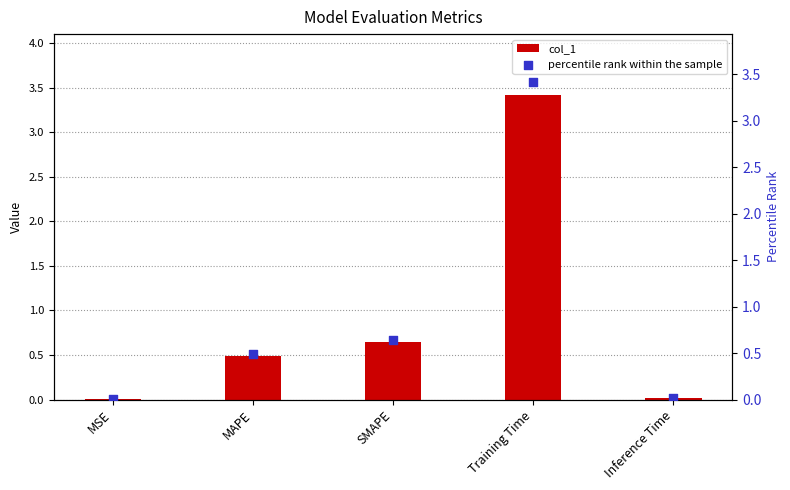

Is the value of col_1 at Inference Time greater than the value of percentile rank within the sample at Training Time?

No